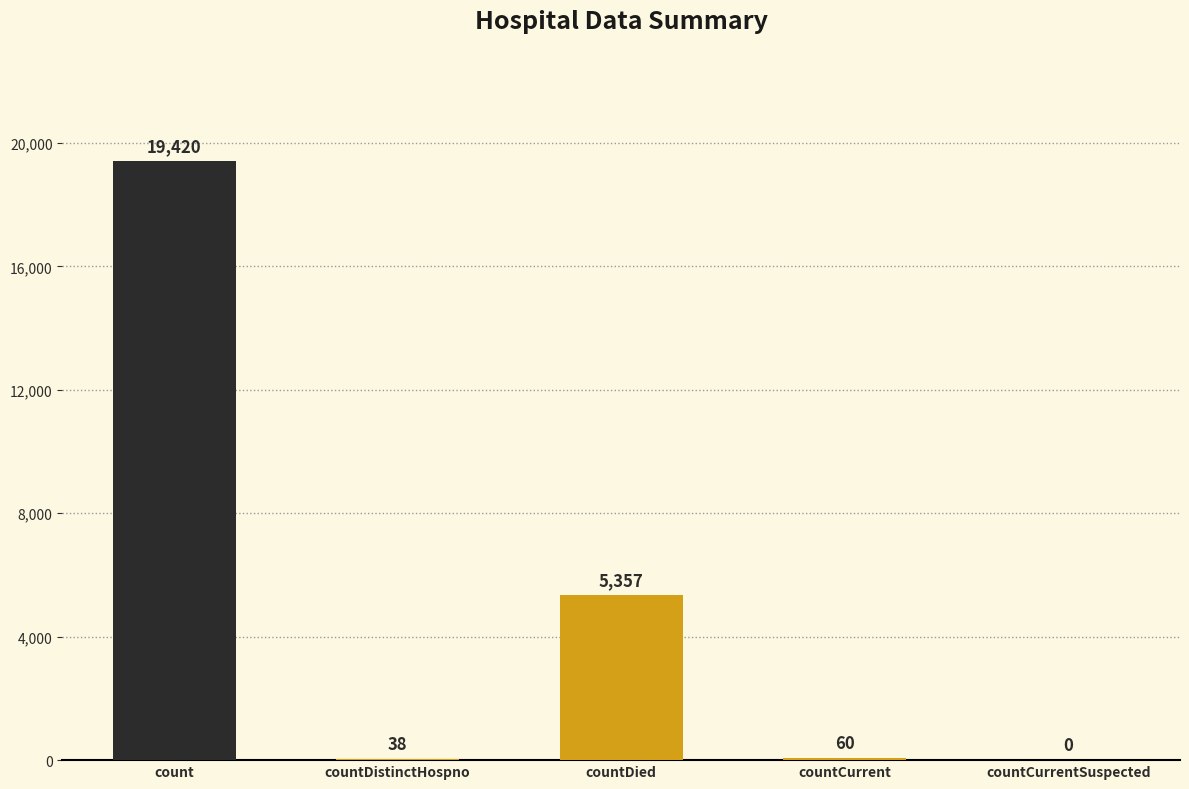

What is the sum of the values at countDied and countCurrentSuspected?

5357